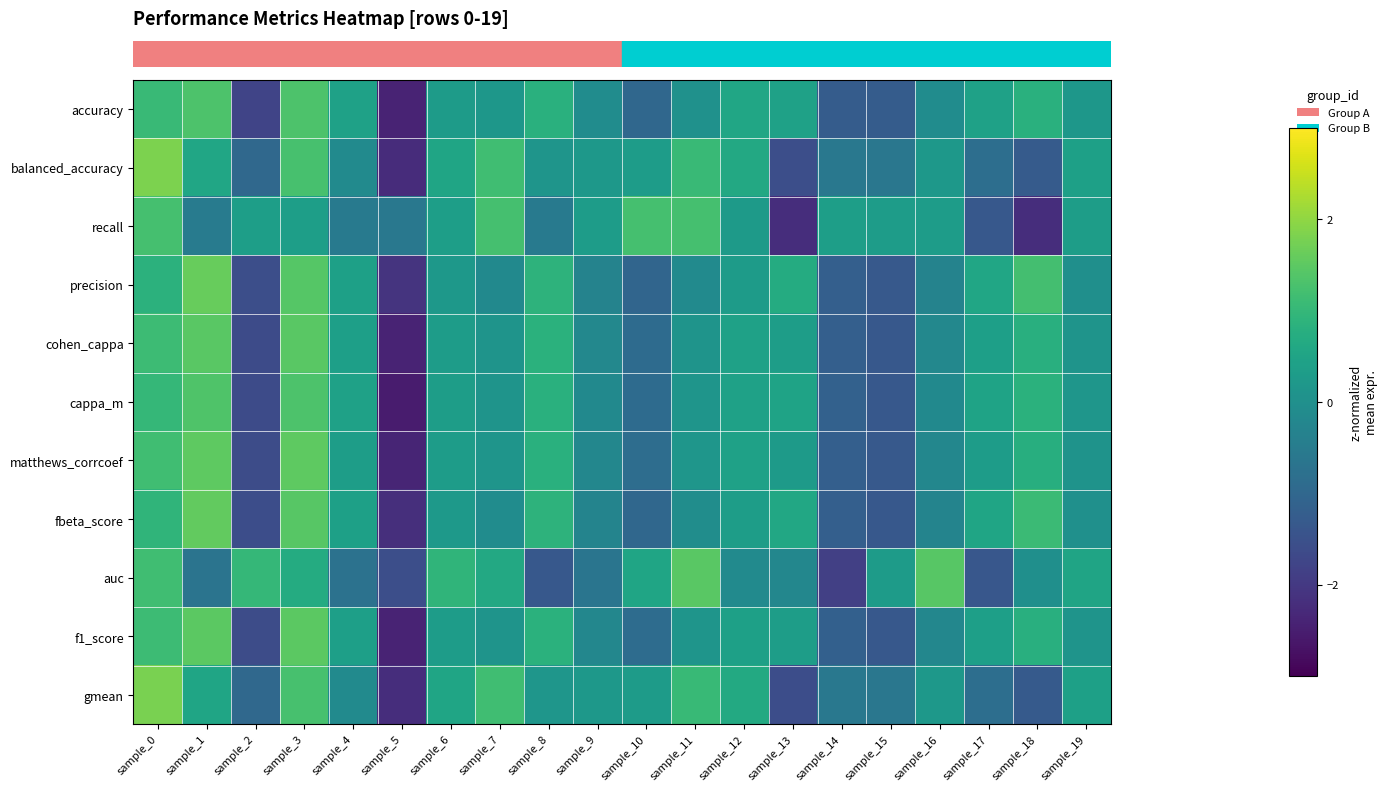

Reading left to right, what are all the values shown in this chart?

row_0: sample_0=1.1	sample_1=1.3	sample_2=-1.8	sample_3=1.3	sample_4=0.4	sample_5=-2.4	sample_6=0.3	sample_7=0.2	sample_8=0.8	sample_9=-0.1	sample_10=-1.0	sample_11=0.0	sample_12=0.6	sample_13=0.4	sample_14=-1.2	sample_15=-1.2	sample_16=-0.1	sample_17=0.4	sample_18=0.8	sample_19=0.2
row_1: sample_0=1.8	sample_1=0.5	sample_2=-1.0	sample_3=1.2	sample_4=-0.1	sample_5=-2.2	sample_6=0.5	sample_7=1.2	sample_8=0.1	sample_9=0.2	sample_10=0.3	sample_11=1.1	sample_12=0.6	sample_13=-1.6	sample_14=-0.6	sample_15=-0.6	sample_16=0.2	sample_17=-0.8	sample_18=-1.3	sample_19=0.4
row_2: sample_0=1.2	sample_1=-0.5	sample_2=0.4	sample_3=0.4	sample_4=-0.5	sample_5=-0.6	sample_6=0.4	sample_7=1.2	sample_8=-0.5	sample_9=0.3	sample_10=1.2	sample_11=1.2	sample_12=0.3	sample_13=-2.2	sample_14=0.4	sample_15=0.3	sample_16=0.3	sample_17=-1.4	sample_18=-2.2	sample_19=0.3
row_3: sample_0=0.9	sample_1=1.6	sample_2=-1.5	sample_3=1.4	sample_4=0.4	sample_5=-2.1	sample_6=0.2	sample_7=-0.2	sample_8=0.9	sample_9=-0.3	sample_10=-1.0	sample_11=-0.1	sample_12=0.3	sample_13=0.7	sample_14=-1.2	sample_15=-1.3	sample_16=-0.3	sample_17=0.6	sample_18=1.2	sample_19=-0.0
row_4: sample_0=1.1	sample_1=1.5	sample_2=-1.6	sample_3=1.5	sample_4=0.4	sample_5=-2.4	sample_6=0.3	sample_7=0.1	sample_8=0.8	sample_9=-0.2	sample_10=-0.9	sample_11=0.1	sample_12=0.4	sample_13=0.4	sample_14=-1.2	sample_15=-1.3	sample_16=-0.2	sample_17=0.4	sample_18=0.8	sample_19=0.1
row_5: sample_0=1.0	sample_1=1.3	sample_2=-1.6	sample_3=1.3	sample_4=0.4	sample_5=-2.5	sample_6=0.3	sample_7=0.1	sample_8=0.8	sample_9=-0.2	sample_10=-0.9	sample_11=0.1	sample_12=0.4	sample_13=0.5	sample_14=-1.1	sample_15=-1.3	sample_16=-0.2	sample_17=0.5	sample_18=0.8	sample_19=0.1
row_6: sample_0=1.2	sample_1=1.5	sample_2=-1.6	sample_3=1.5	sample_4=0.3	sample_5=-2.4	sample_6=0.3	sample_7=0.1	sample_8=0.8	sample_9=-0.2	sample_10=-0.8	sample_11=0.1	sample_12=0.4	sample_13=0.3	sample_14=-1.2	sample_15=-1.3	sample_16=-0.2	sample_17=0.3	sample_18=0.8	sample_19=0.1
row_7: sample_0=0.9	sample_1=1.6	sample_2=-1.6	sample_3=1.4	sample_4=0.4	sample_5=-2.2	sample_6=0.2	sample_7=-0.1	sample_8=0.9	sample_9=-0.3	sample_10=-1.0	sample_11=-0.1	sample_12=0.3	sample_13=0.6	sample_14=-1.2	sample_15=-1.3	sample_16=-0.3	sample_17=0.5	sample_18=1.1	sample_19=0.0
row_8: sample_0=1.2	sample_1=-0.7	sample_2=1.0	sample_3=0.7	sample_4=-0.7	sample_5=-1.6	sample_6=0.9	sample_7=0.6	sample_8=-1.4	sample_9=-0.7	sample_10=0.5	sample_11=1.5	sample_12=-0.1	sample_13=-0.2	sample_14=-1.9	sample_15=0.3	sample_16=1.4	sample_17=-1.4	sample_18=-0.0	sample_19=0.5
row_9: sample_0=1.1	sample_1=1.5	sample_2=-1.6	sample_3=1.5	sample_4=0.4	sample_5=-2.4	sample_6=0.3	sample_7=0.1	sample_8=0.8	sample_9=-0.2	sample_10=-0.9	sample_11=0.1	sample_12=0.4	sample_13=0.3	sample_14=-1.2	sample_15=-1.4	sample_16=-0.2	sample_17=0.4	sample_18=0.8	sample_19=0.1
row_10: sample_0=1.8	sample_1=0.5	sample_2=-1.0	sample_3=1.2	sample_4=-0.1	sample_5=-2.2	sample_6=0.5	sample_7=1.2	sample_8=0.1	sample_9=0.2	sample_10=0.3	sample_11=1.0	sample_12=0.6	sample_13=-1.6	sample_14=-0.6	sample_15=-0.6	sample_16=0.2	sample_17=-0.8	sample_18=-1.3	sample_19=0.4